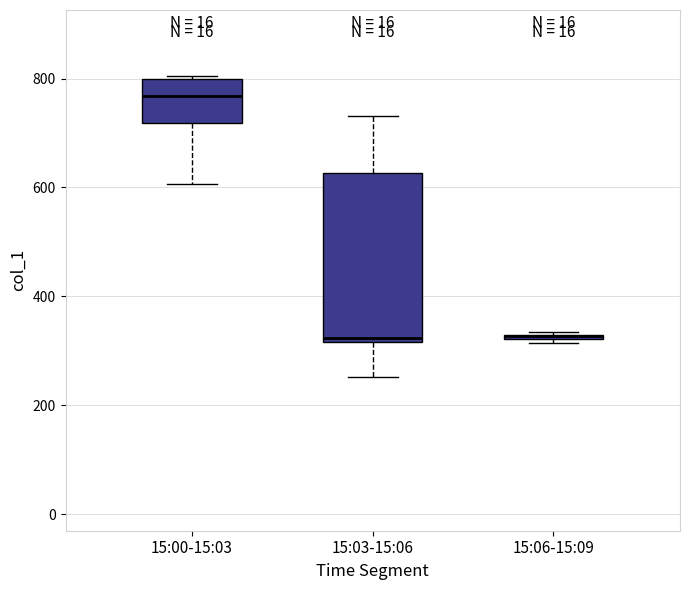

Comparing the boxes themselves (not the whiskers), which one is the tallest?

15:03-15:06